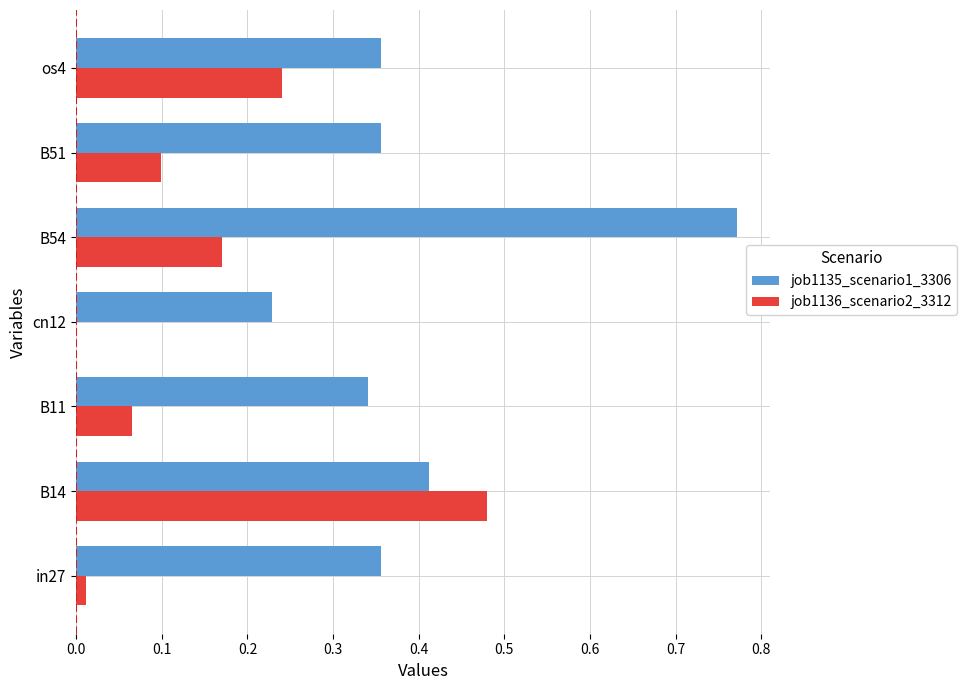

What is the sum of all job1135_scenario1_3306 values?

2.8